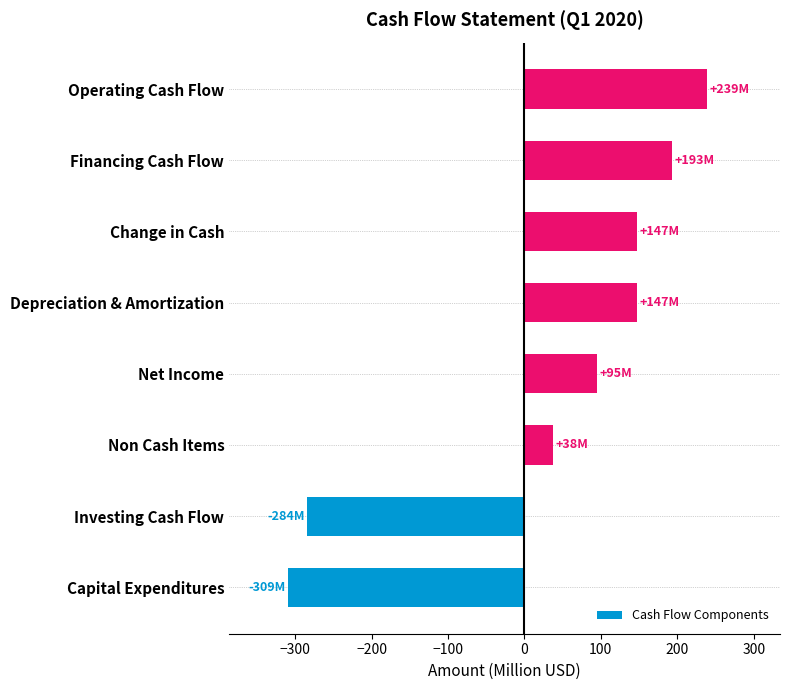

What is the sum of the values at Operating Cash Flow and Net Income?

334.1